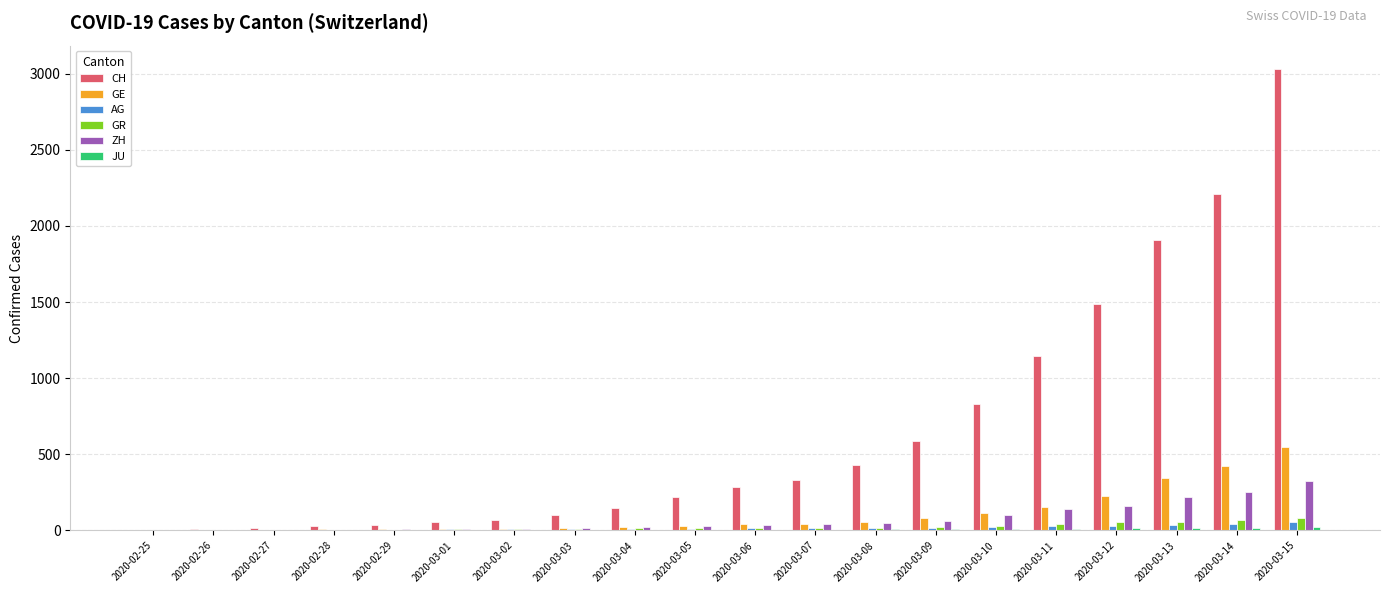

What is the sum of all GR values?

495